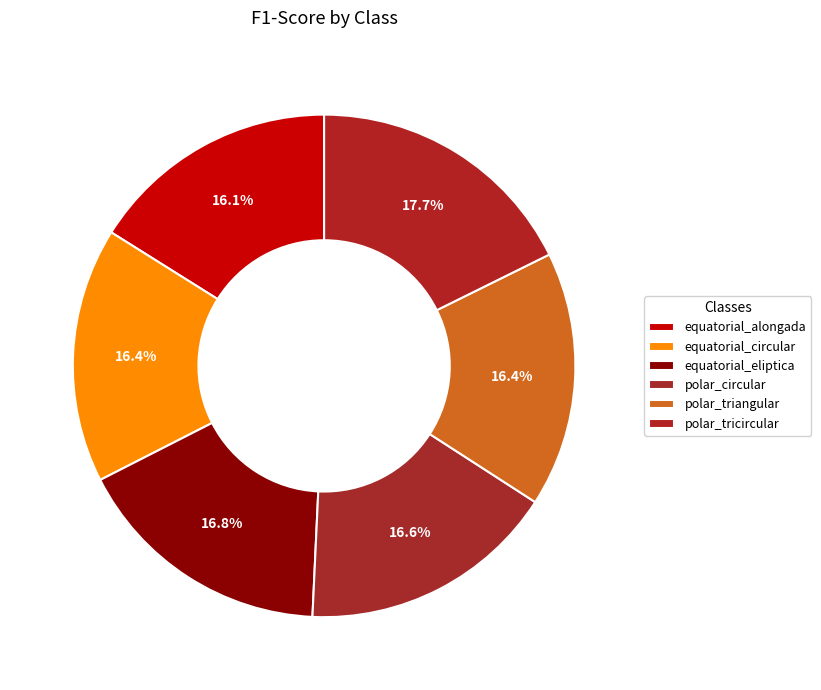

How many segments does this pie chart have?

6